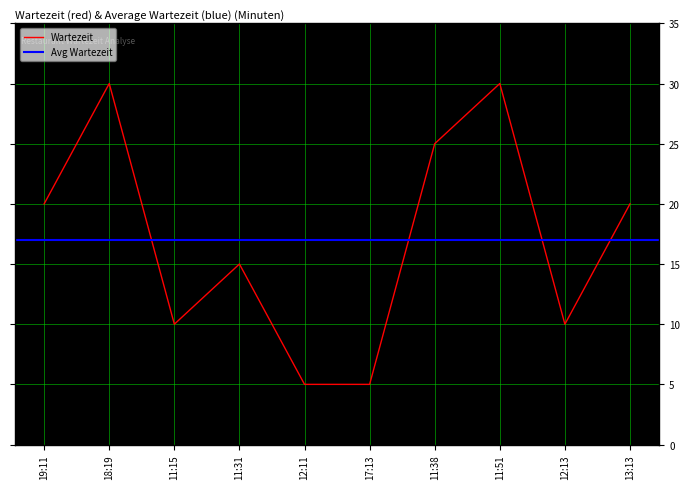

Reading left to right, what are all the values shown in this chart?

20	30	10	15	5	5	25	30	10	20